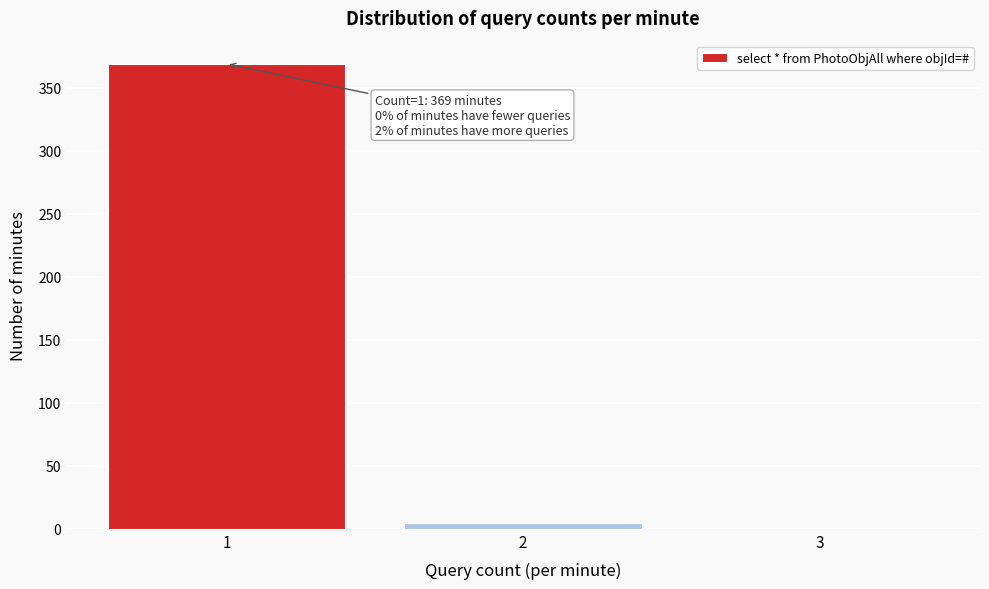

Over which range of the x-axis is the bar tallest?

0.5 to 1.5